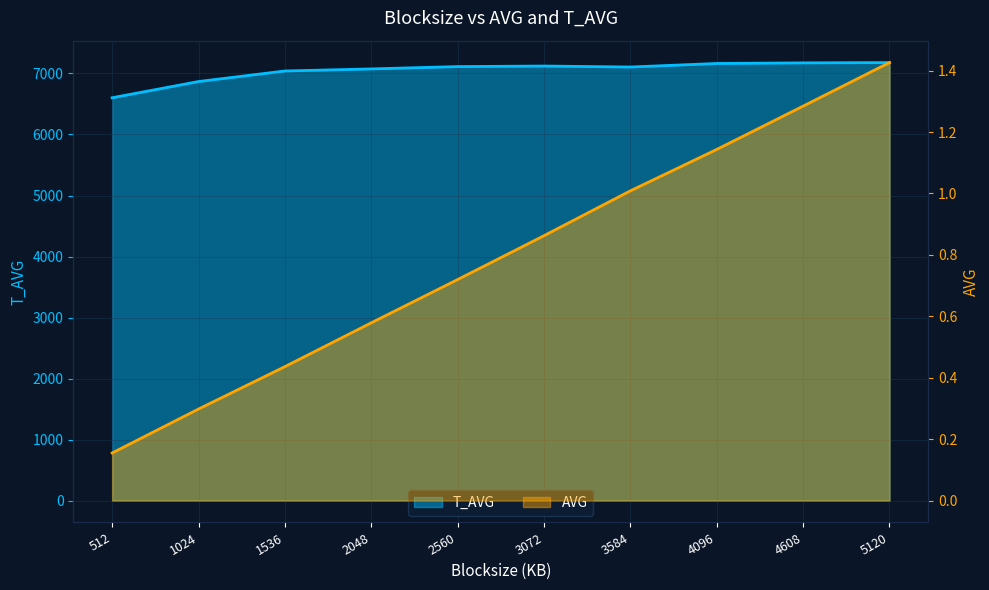

True or false: AVG has more than 2 points higher than both neighbors.

False